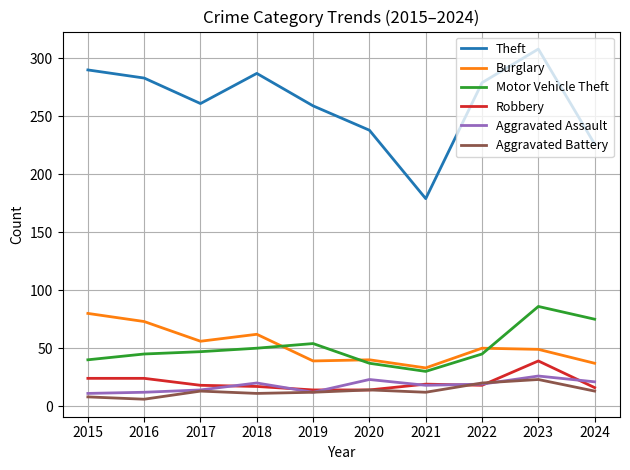

Is it true that Theft equals 397 at 2024?

False